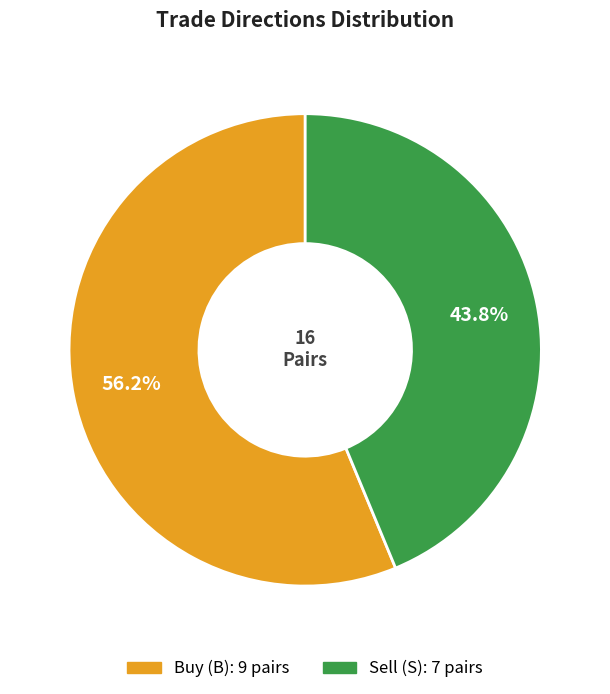

Does any single category account for the majority?

Yes